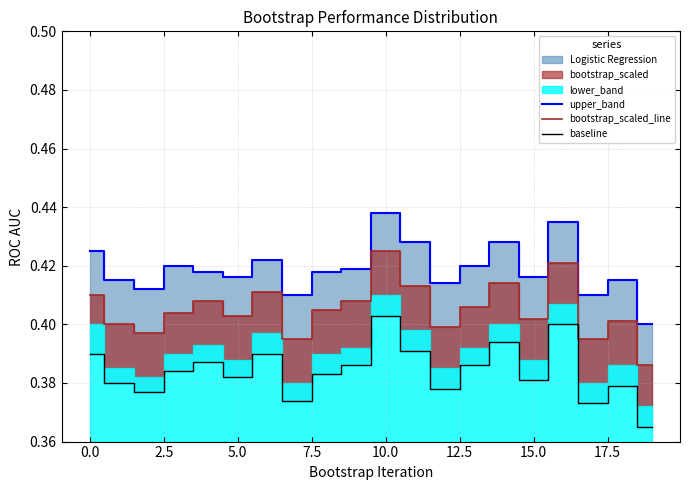

At which category does the chart reach its minimum across all series?

19